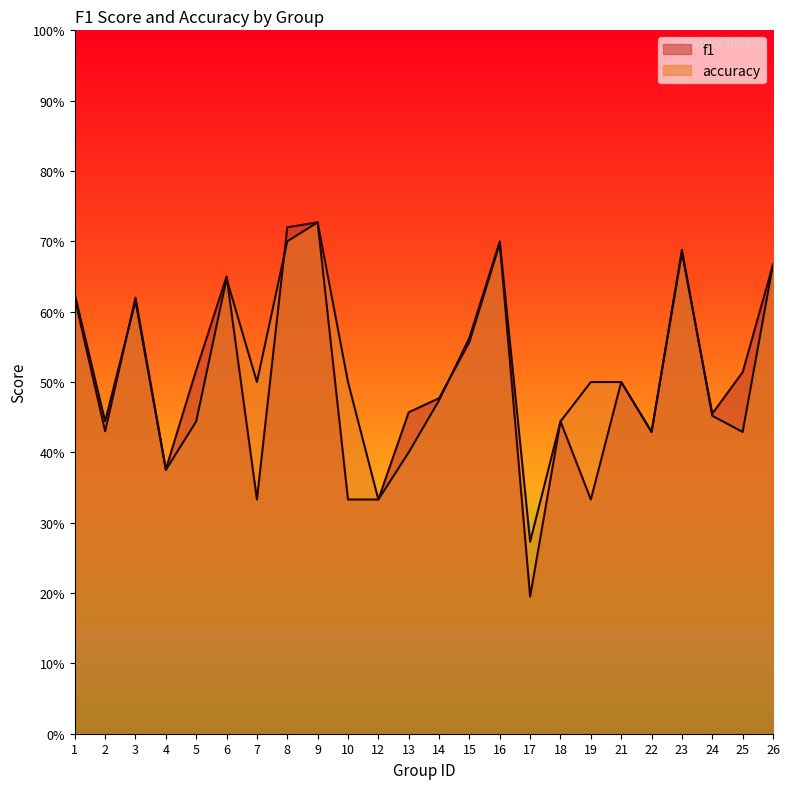

What is the sum of the f1 values at 5 and 4?

0.9